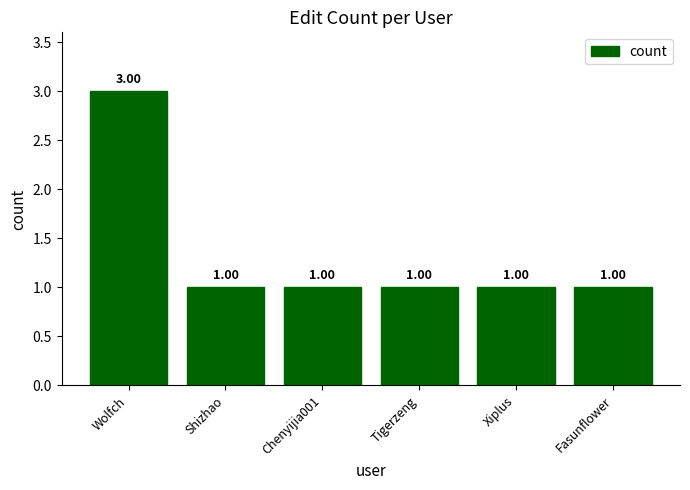

What value does the data have at Xiplus?

1